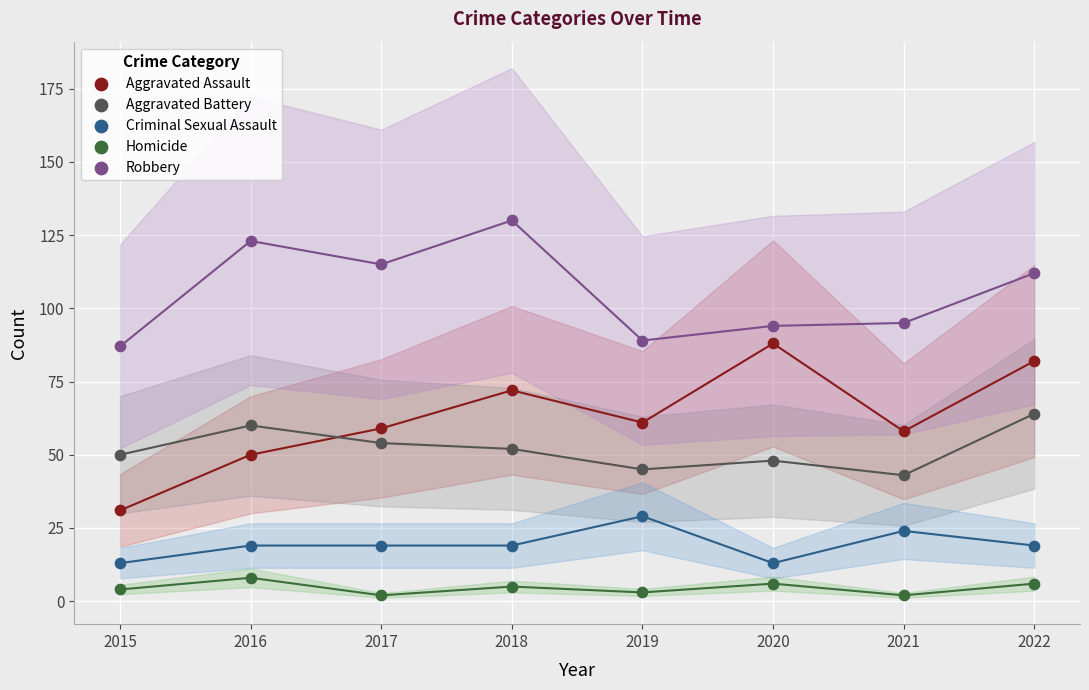

Which series has the largest Y range (max minus min)?

Aggravated Assault